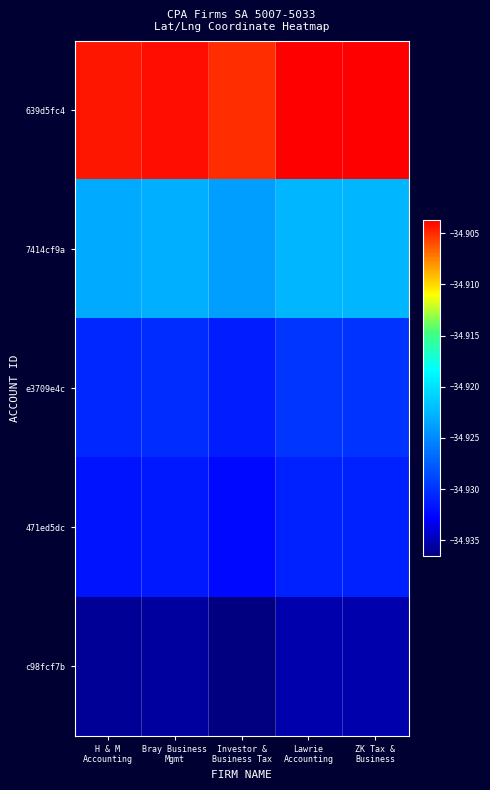

What is the smallest value displayed?

-34.9